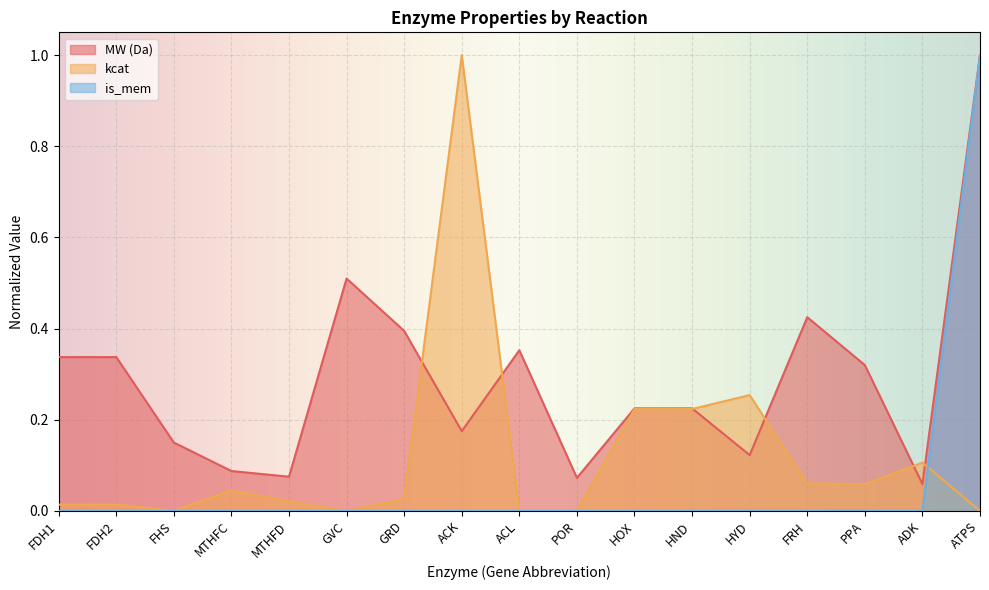

What is the total value across all series at FDH1?

0.4